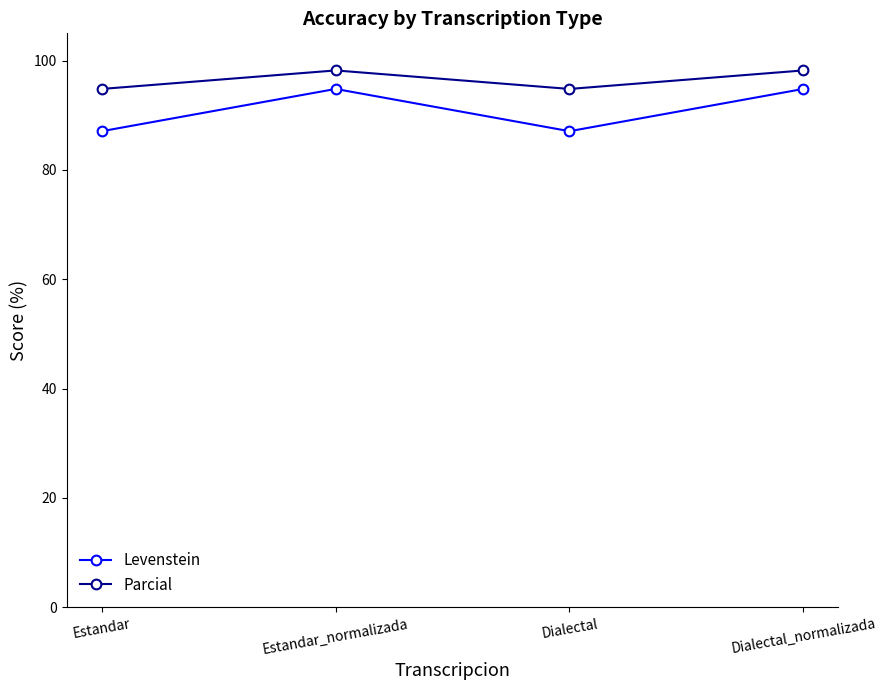

List the series in order of their overall mean, lowest first.

Levenstein, Parcial